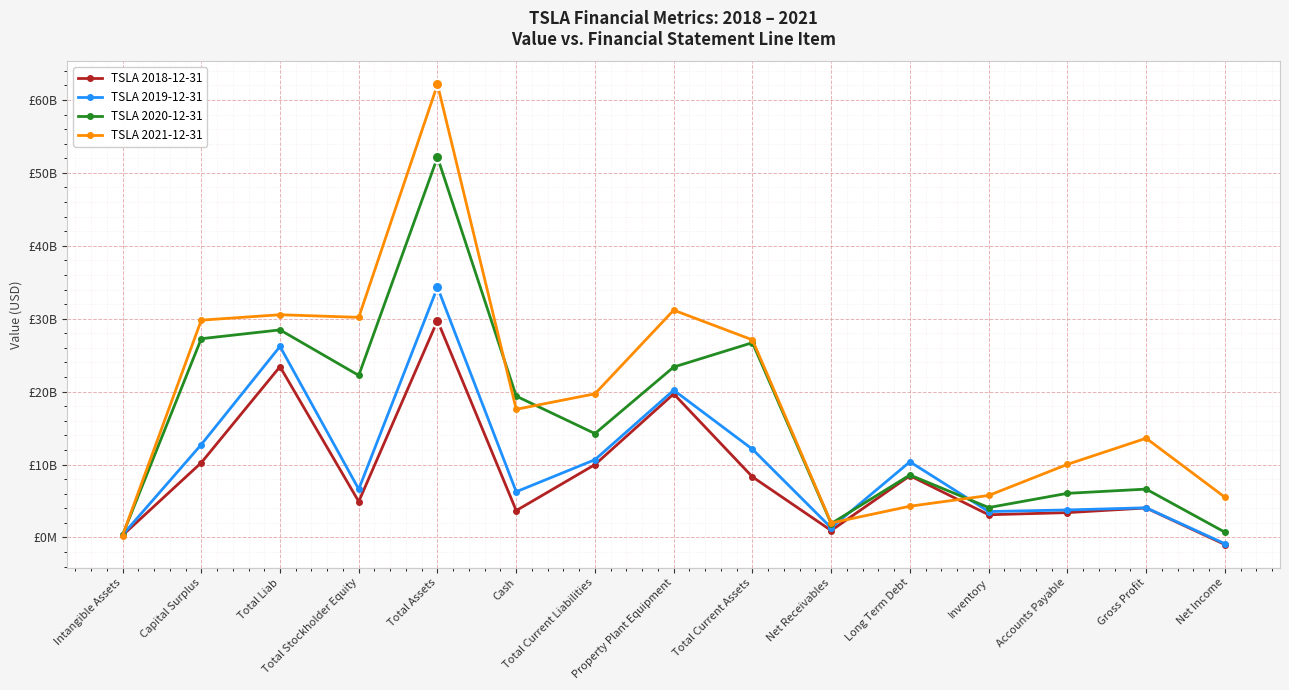

List the series in order of their peak value, lowest first.

TSLA 2018-12-31, TSLA 2019-12-31, TSLA 2020-12-31, TSLA 2021-12-31